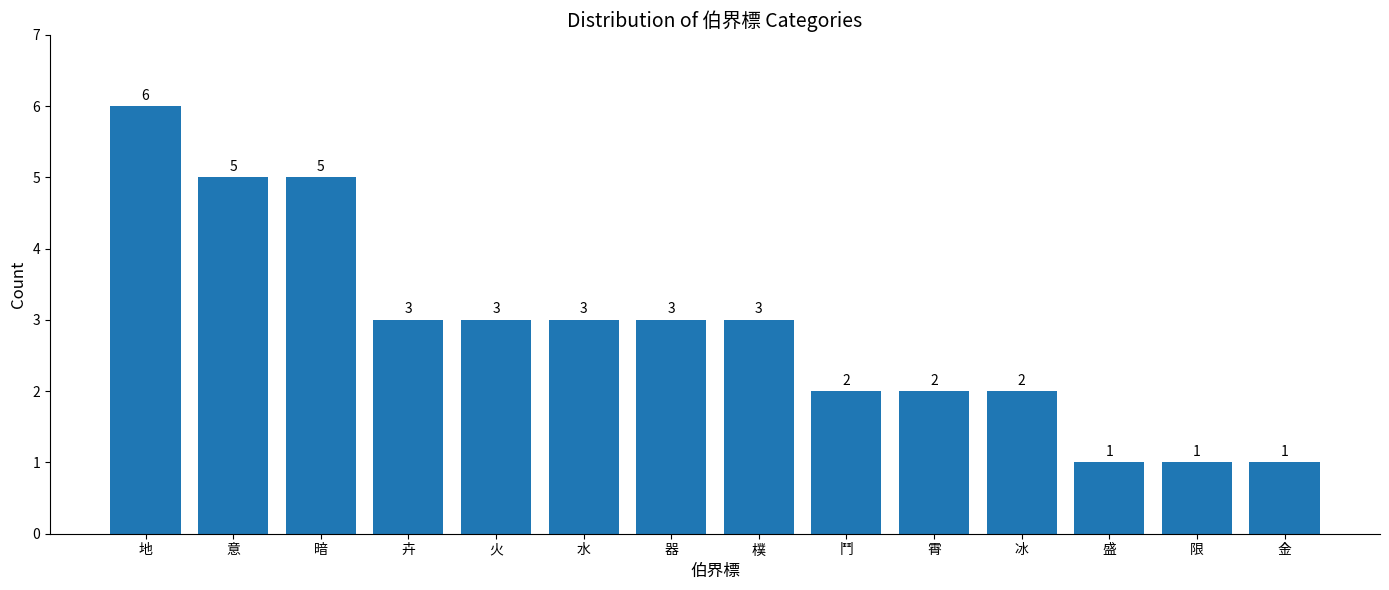

Reading left to right, transcribe all the data shown in this chart.

6	5	5	3	3	3	3	3	2	2	2	1	1	1